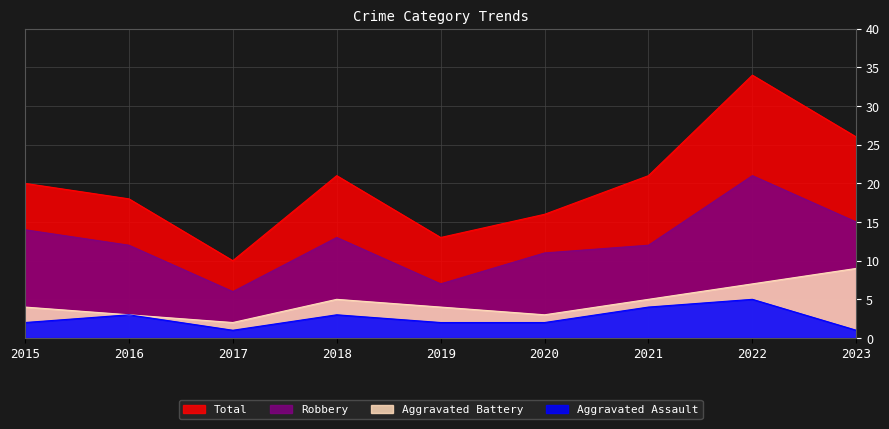

True or false: Aggravated Battery and Robbery cross at least once.

False